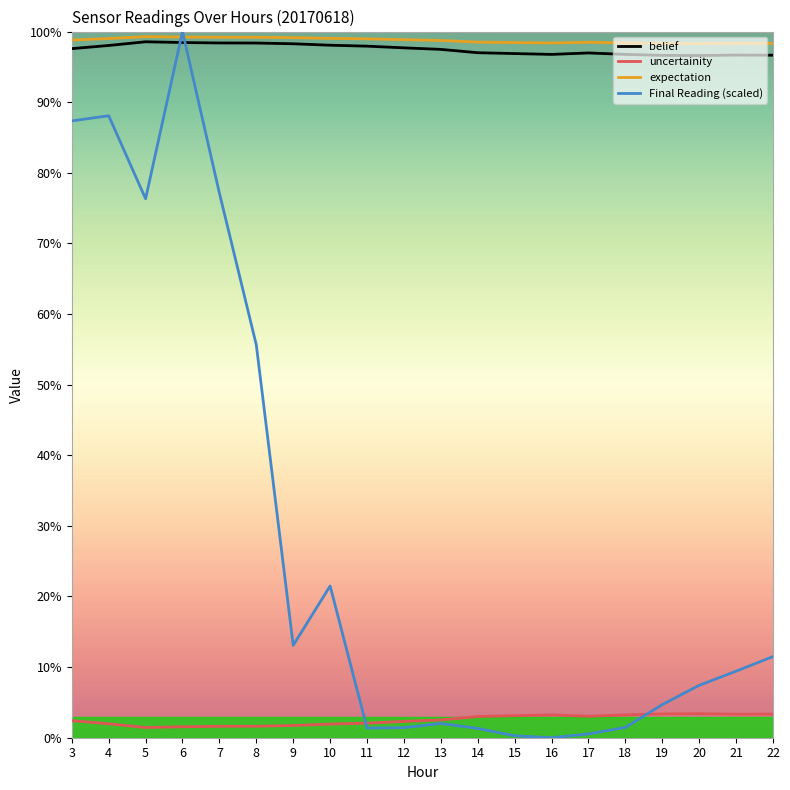

What are all the series names shown in the legend?

belief, uncertainity, expectation, Final Reading (scaled)